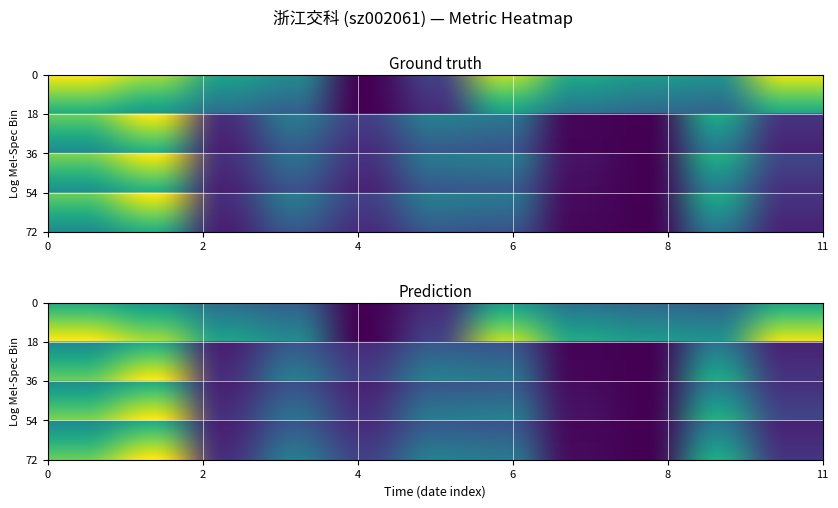

How many values in the volume series exceed 0?

10